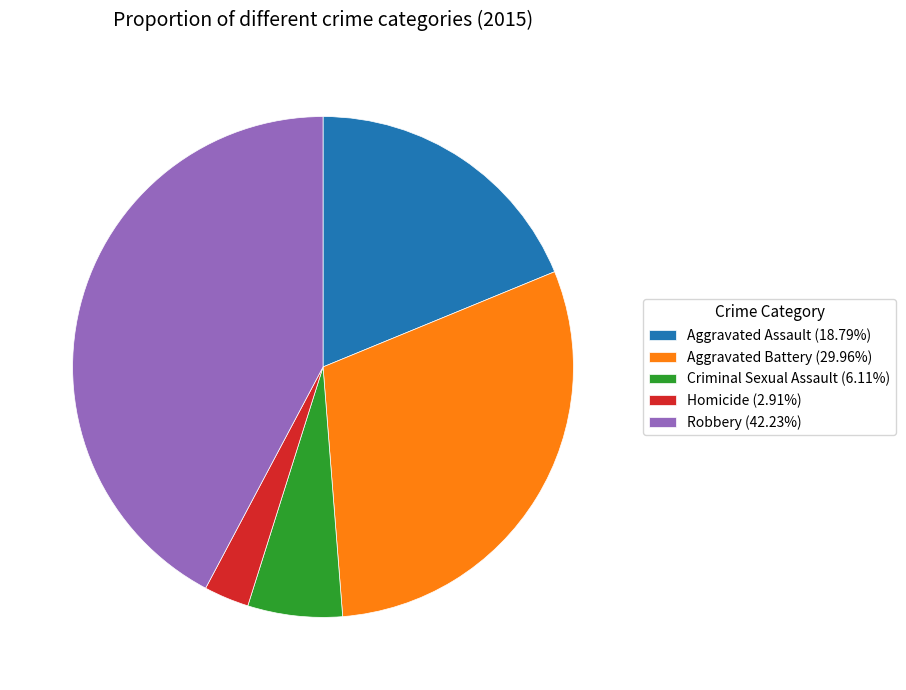

Approximately how many times larger is the value at Robbery compared to Homicide?

14.5